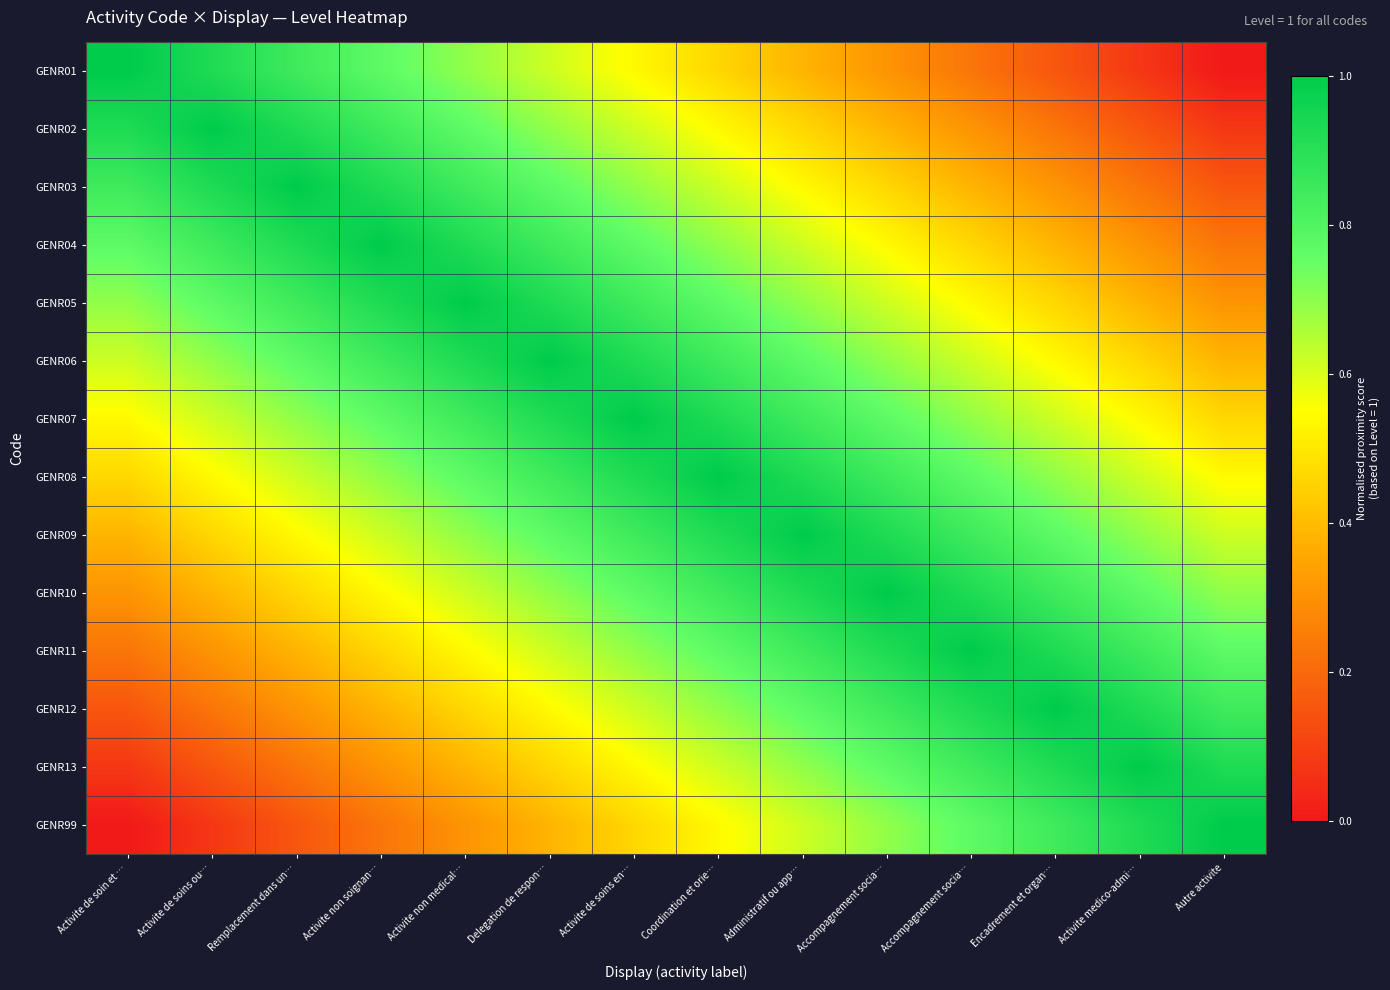

Reading right to left, extract all data points from this chart.

GENR01: Autre activite=0.0	Activite medico-admi…=0.1	Encadrement et organ…=0.2	Accompagnement socia…=0.2	Accompagnement socia…=0.3	Administratif ou app…=0.4	Coordination et orie…=0.5	Activite de soins en…=0.5	Delegation de respon…=0.6	Activite non medical…=0.7	Activite non soignan…=0.8	Remplacement dans un…=0.8	Activite de soins ou…=0.9	Activite de soin et …=1.0
GENR02: Autre activite=0.1	Activite medico-admi…=0.2	Encadrement et organ…=0.2	Accompagnement socia…=0.3	Accompagnement socia…=0.4	Administratif ou app…=0.5	Coordination et orie…=0.5	Activite de soins en…=0.6	Delegation de respon…=0.7	Activite non medical…=0.8	Activite non soignan…=0.8	Remplacement dans un…=0.9	Activite de soins ou…=1.0	Activite de soin et …=0.9
GENR03: Autre activite=0.2	Activite medico-admi…=0.2	Encadrement et organ…=0.3	Accompagnement socia…=0.4	Accompagnement socia…=0.5	Administratif ou app…=0.5	Coordination et orie…=0.6	Activite de soins en…=0.7	Delegation de respon…=0.8	Activite non medical…=0.8	Activite non soignan…=0.9	Remplacement dans un…=1.0	Activite de soins ou…=0.9	Activite de soin et …=0.8
GENR04: Autre activite=0.2	Activite medico-admi…=0.3	Encadrement et organ…=0.4	Accompagnement socia…=0.5	Accompagnement socia…=0.5	Administratif ou app…=0.6	Coordination et orie…=0.7	Activite de soins en…=0.8	Delegation de respon…=0.8	Activite non medical…=0.9	Activite non soignan…=1.0	Remplacement dans un…=0.9	Activite de soins ou…=0.8	Activite de soin et …=0.8
GENR05: Autre activite=0.3	Activite medico-admi…=0.4	Encadrement et organ…=0.5	Accompagnement socia…=0.5	Accompagnement socia…=0.6	Administratif ou app…=0.7	Coordination et orie…=0.8	Activite de soins en…=0.8	Delegation de respon…=0.9	Activite non medical…=1.0	Activite non soignan…=0.9	Remplacement dans un…=0.8	Activite de soins ou…=0.8	Activite de soin et …=0.7
GENR06: Autre activite=0.4	Activite medico-admi…=0.5	Encadrement et organ…=0.5	Accompagnement socia…=0.6	Accompagnement socia…=0.7	Administratif ou app…=0.8	Coordination et orie…=0.8	Activite de soins en…=0.9	Delegation de respon…=1.0	Activite non medical…=0.9	Activite non soignan…=0.8	Remplacement dans un…=0.8	Activite de soins ou…=0.7	Activite de soin et …=0.6
GENR07: Autre activite=0.5	Activite medico-admi…=0.5	Encadrement et organ…=0.6	Accompagnement socia…=0.7	Accompagnement socia…=0.8	Administratif ou app…=0.8	Coordination et orie…=0.9	Activite de soins en…=1.0	Delegation de respon…=0.9	Activite non medical…=0.8	Activite non soignan…=0.8	Remplacement dans un…=0.7	Activite de soins ou…=0.6	Activite de soin et …=0.5
GENR08: Autre activite=0.5	Activite medico-admi…=0.6	Encadrement et organ…=0.7	Accompagnement socia…=0.8	Accompagnement socia…=0.8	Administratif ou app…=0.9	Coordination et orie…=1.0	Activite de soins en…=0.9	Delegation de respon…=0.8	Activite non medical…=0.8	Activite non soignan…=0.7	Remplacement dans un…=0.6	Activite de soins ou…=0.5	Activite de soin et …=0.5
GENR09: Autre activite=0.6	Activite medico-admi…=0.7	Encadrement et organ…=0.8	Accompagnement socia…=0.8	Accompagnement socia…=0.9	Administratif ou app…=1.0	Coordination et orie…=0.9	Activite de soins en…=0.8	Delegation de respon…=0.8	Activite non medical…=0.7	Activite non soignan…=0.6	Remplacement dans un…=0.5	Activite de soins ou…=0.5	Activite de soin et …=0.4
GENR10: Autre activite=0.7	Activite medico-admi…=0.8	Encadrement et organ…=0.8	Accompagnement socia…=0.9	Accompagnement socia…=1.0	Administratif ou app…=0.9	Coordination et orie…=0.8	Activite de soins en…=0.8	Delegation de respon…=0.7	Activite non medical…=0.6	Activite non soignan…=0.5	Remplacement dans un…=0.5	Activite de soins ou…=0.4	Activite de soin et …=0.3
GENR11: Autre activite=0.8	Activite medico-admi…=0.8	Encadrement et organ…=0.9	Accompagnement socia…=1.0	Accompagnement socia…=0.9	Administratif ou app…=0.8	Coordination et orie…=0.8	Activite de soins en…=0.7	Delegation de respon…=0.6	Activite non medical…=0.5	Activite non soignan…=0.5	Remplacement dans un…=0.4	Activite de soins ou…=0.3	Activite de soin et …=0.2
GENR12: Autre activite=0.8	Activite medico-admi…=0.9	Encadrement et organ…=1.0	Accompagnement socia…=0.9	Accompagnement socia…=0.8	Administratif ou app…=0.8	Coordination et orie…=0.7	Activite de soins en…=0.6	Delegation de respon…=0.5	Activite non medical…=0.5	Activite non soignan…=0.4	Remplacement dans un…=0.3	Activite de soins ou…=0.2	Activite de soin et …=0.2
GENR13: Autre activite=0.9	Activite medico-admi…=1.0	Encadrement et organ…=0.9	Accompagnement socia…=0.8	Accompagnement socia…=0.8	Administratif ou app…=0.7	Coordination et orie…=0.6	Activite de soins en…=0.5	Delegation de respon…=0.5	Activite non medical…=0.4	Activite non soignan…=0.3	Remplacement dans un…=0.2	Activite de soins ou…=0.2	Activite de soin et …=0.1
GENR99: Autre activite=1.0	Activite medico-admi…=0.9	Encadrement et organ…=0.8	Accompagnement socia…=0.8	Accompagnement socia…=0.7	Administratif ou app…=0.6	Coordination et orie…=0.5	Activite de soins en…=0.5	Delegation de respon…=0.4	Activite non medical…=0.3	Activite non soignan…=0.2	Remplacement dans un…=0.2	Activite de soins ou…=0.1	Activite de soin et …=0.0